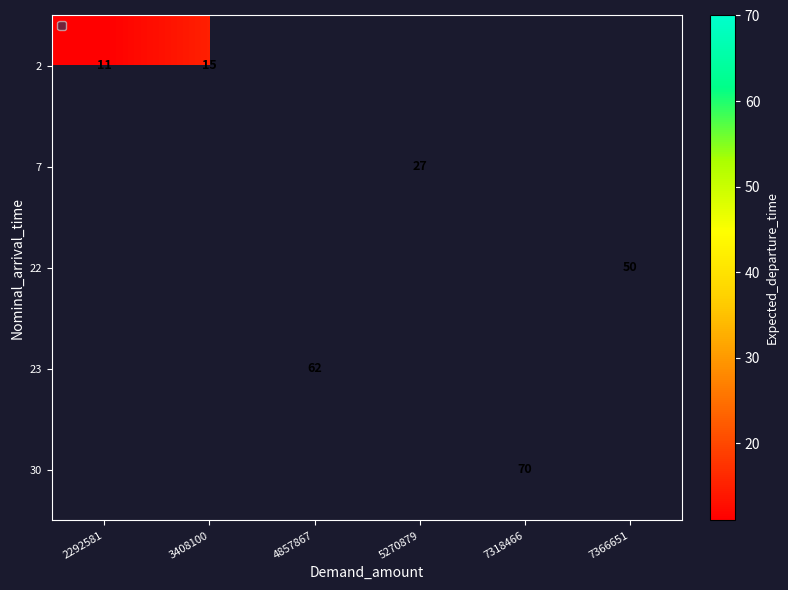

The value of 2 at 3408100 is 15. True or false?

True